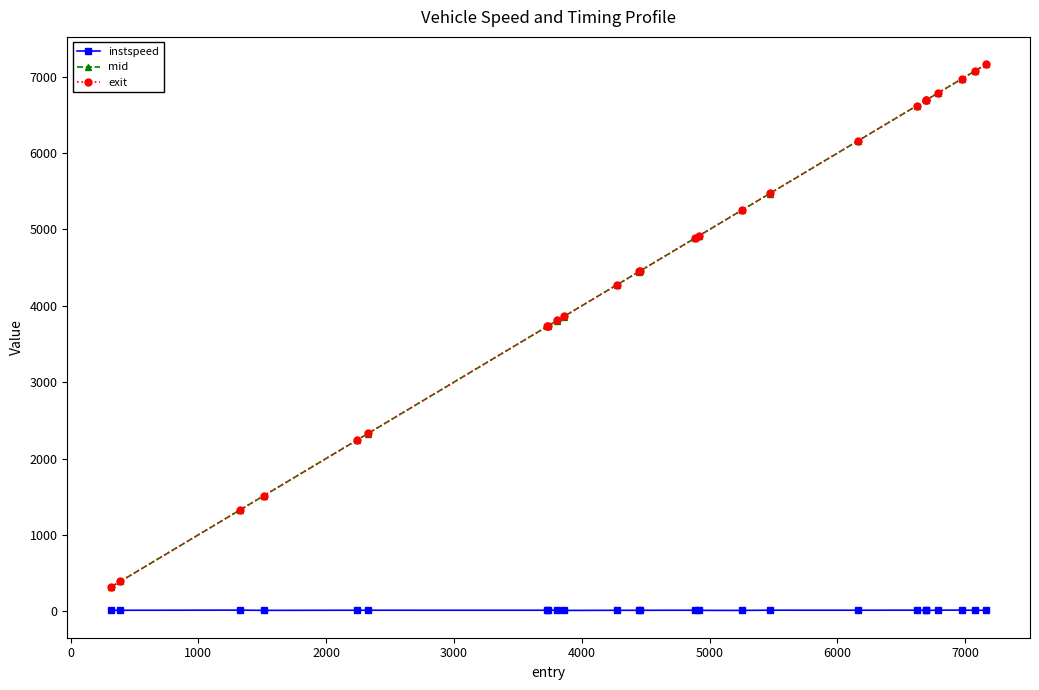

What are all the series names shown in the legend?

instspeed, mid, exit